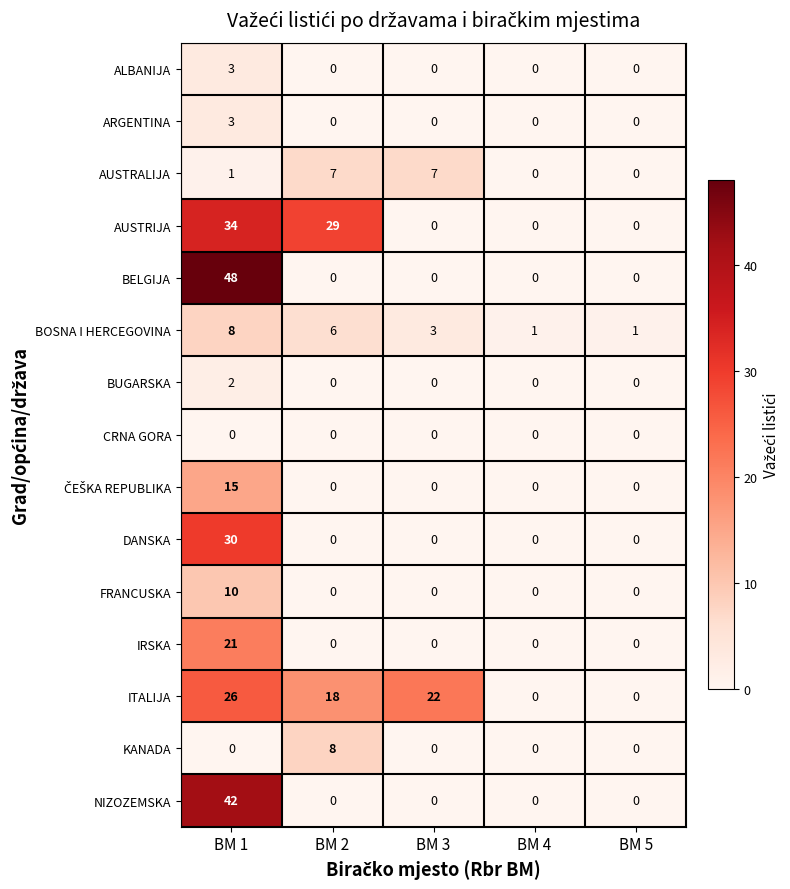

What is the greatest value displayed?

48